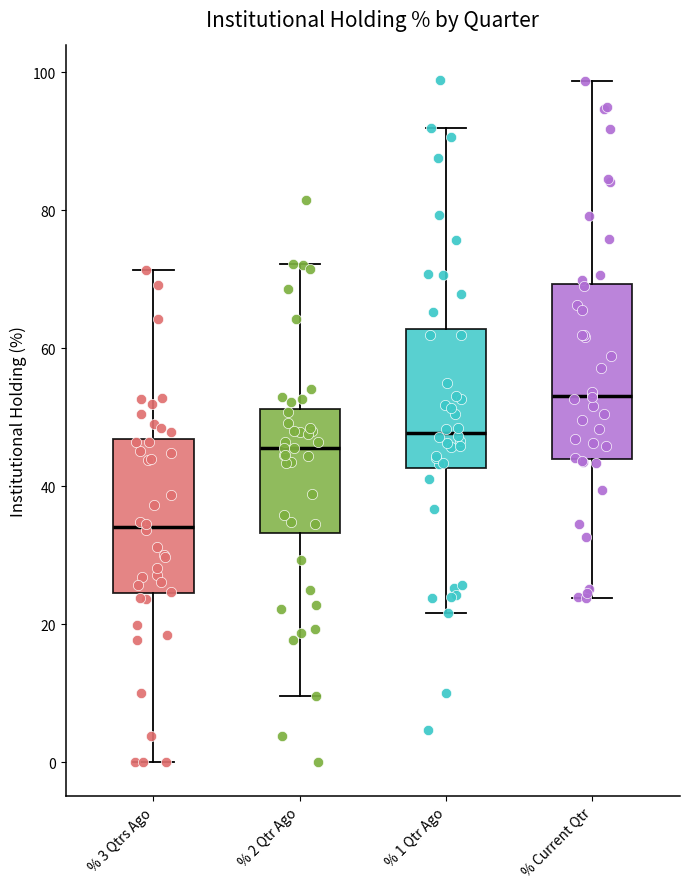

Comparing the boxes themselves (not the whiskers), which one is the tallest?

% Current Qtr